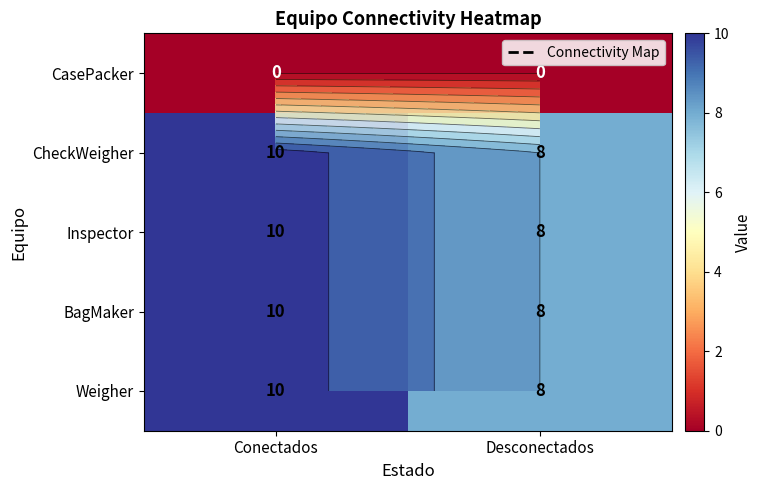

How many data points does each series have?

2